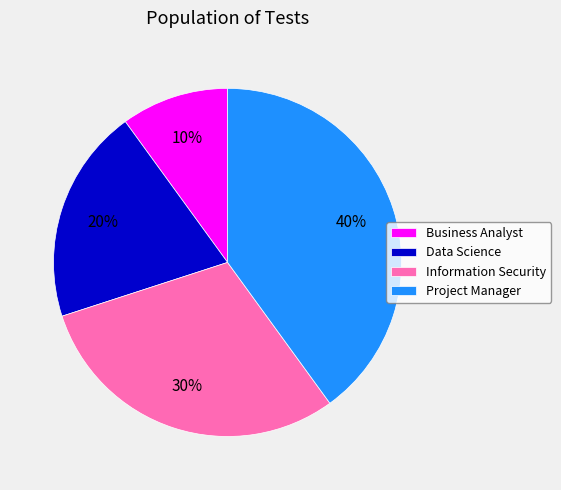

Does Business Analyst account for over 50% of the chart?

No